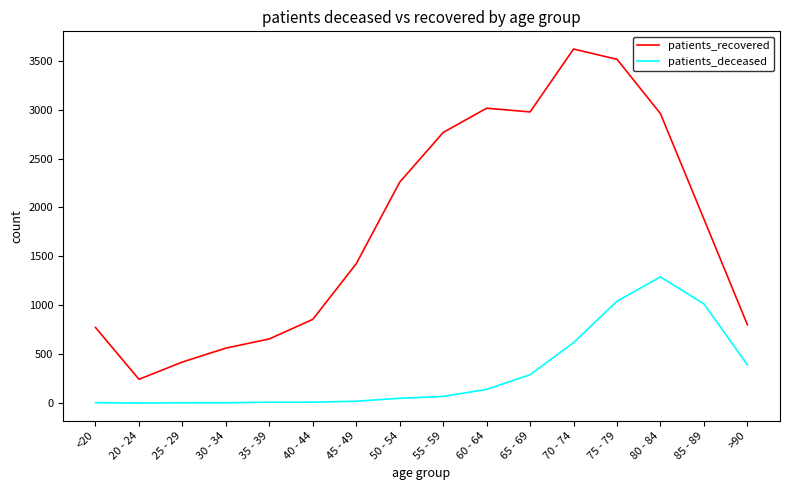

True or false: patients_deceased and patients_recovered intersect in this chart.

False